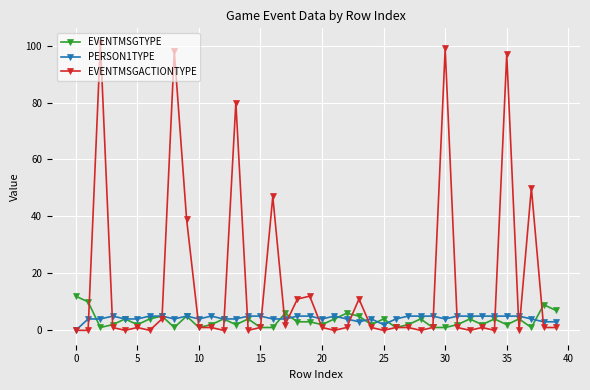

Which series has the largest range (max minus min)?

EVENTMSGACTIONTYPE